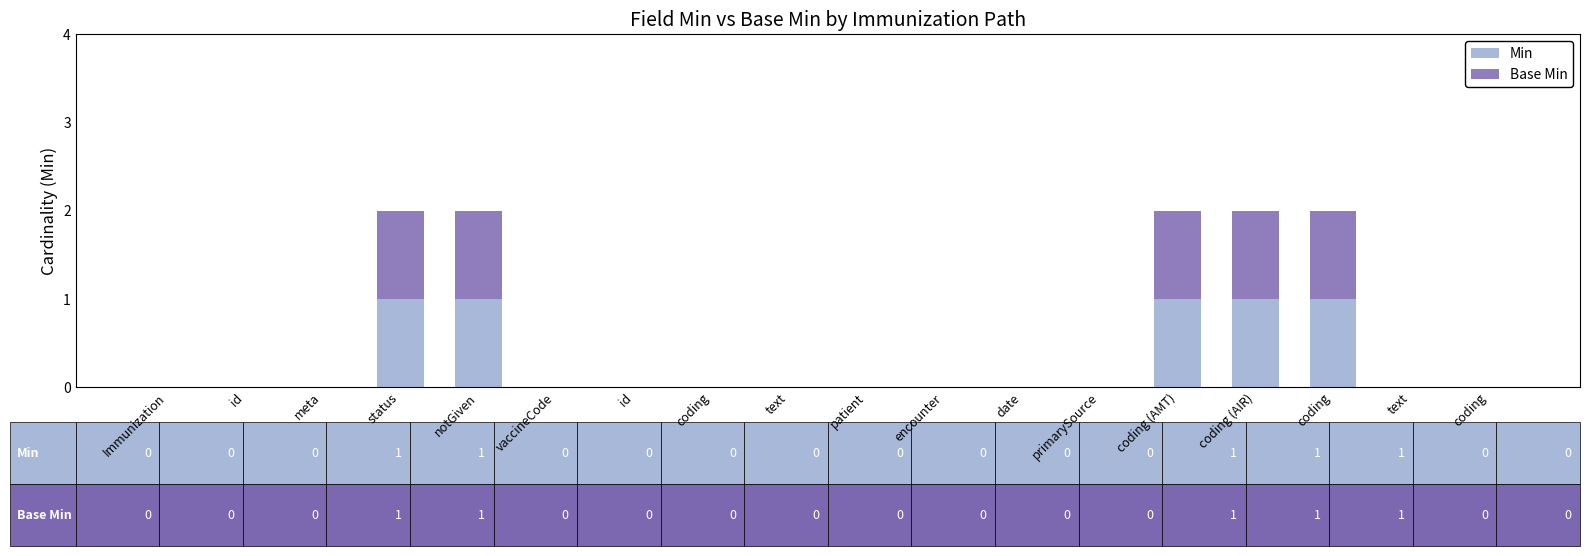

What are all the series names shown in the legend?

Min, Base Min